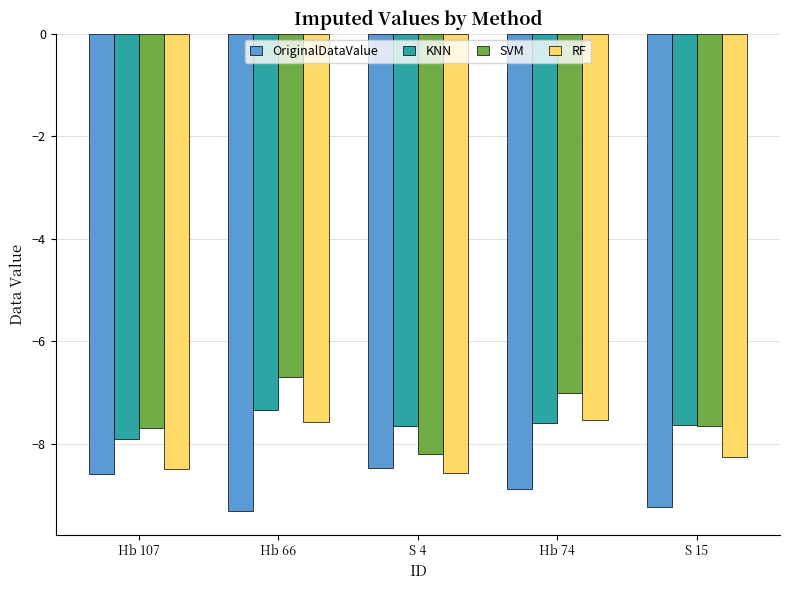

What is the minimum value shown in the chart?

-9.3